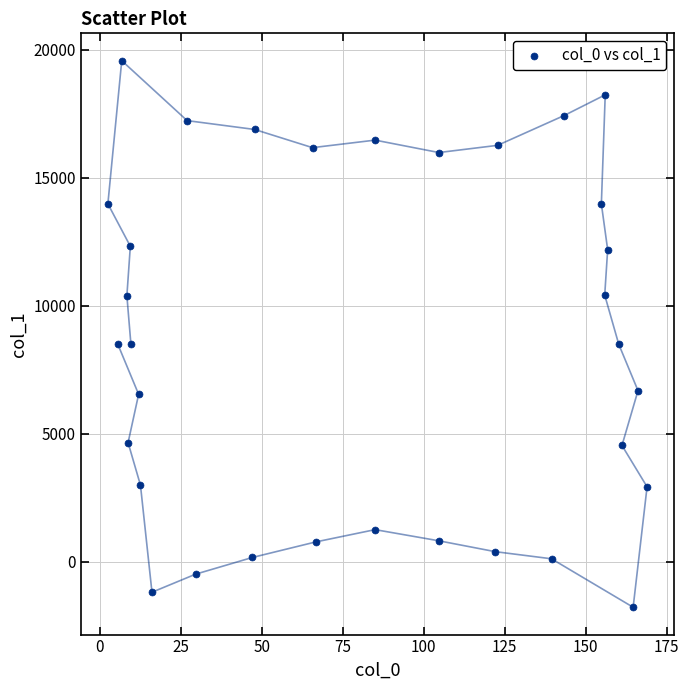

What is the range of Y values (max minus min)?

21342.5